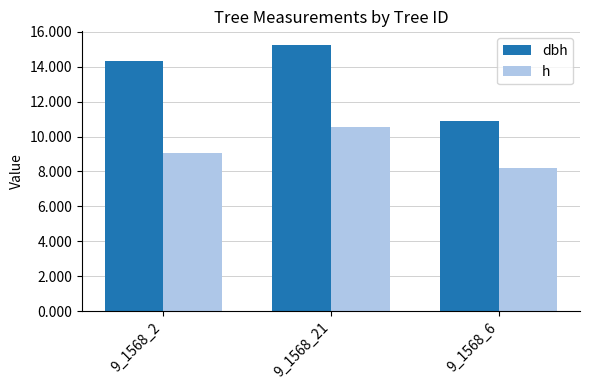

Reading left to right, what are all the values shown in this chart?

dbh: 14.3	15.3	10.9
h: 9.1	10.6	8.2